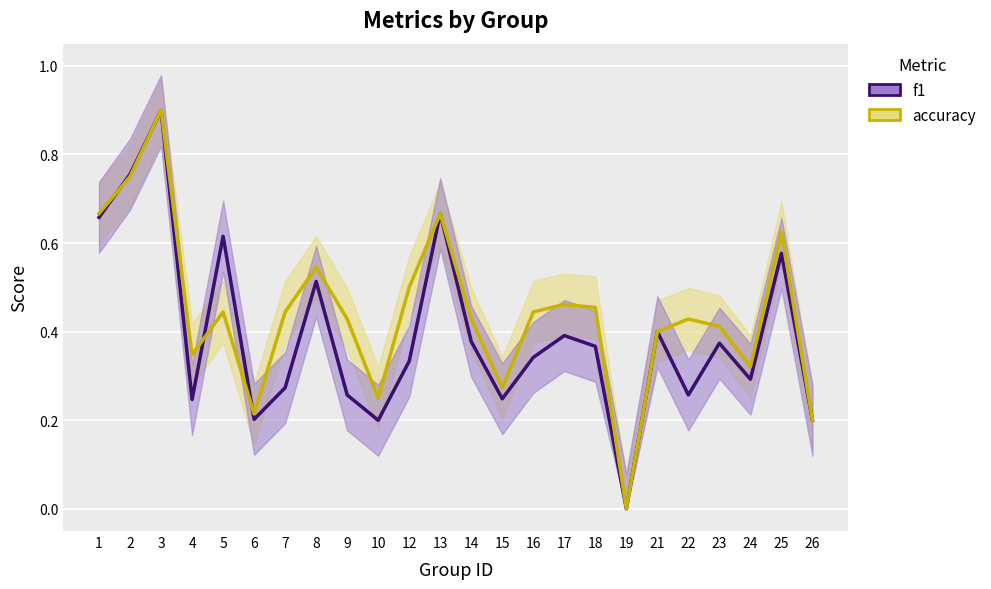

True or false: f1 and accuracy cross at least once.

True